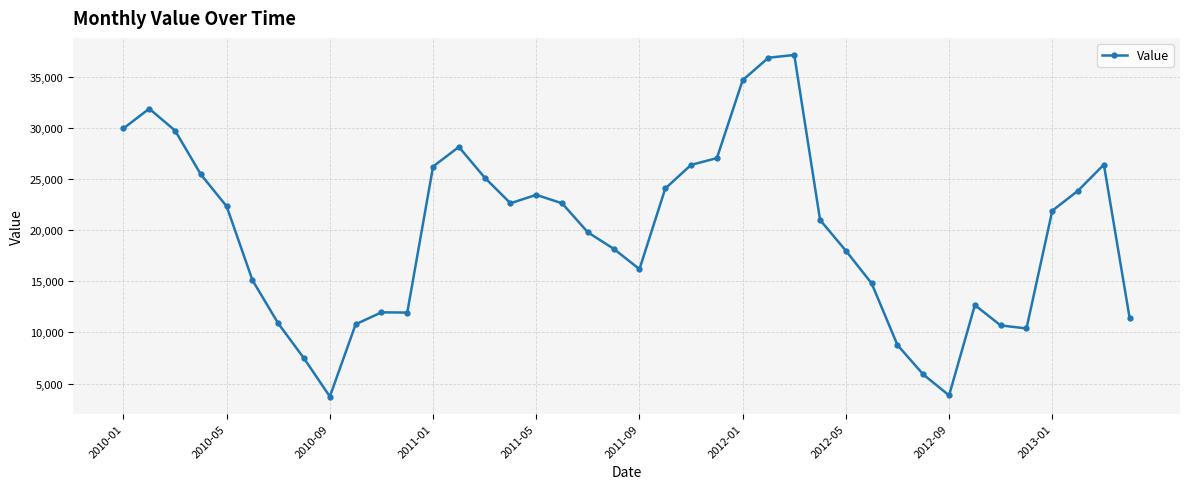

True or false: there are more than 0 points higher than both neighbors.

True